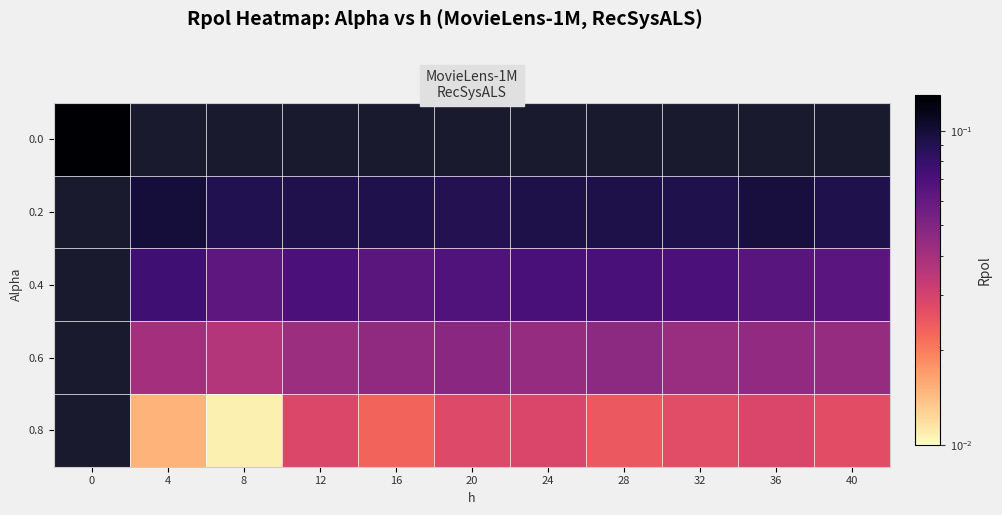

Rank the series by their average value, from highest to lowest.

0.0, 0.2, 0.4, 0.6, 0.8